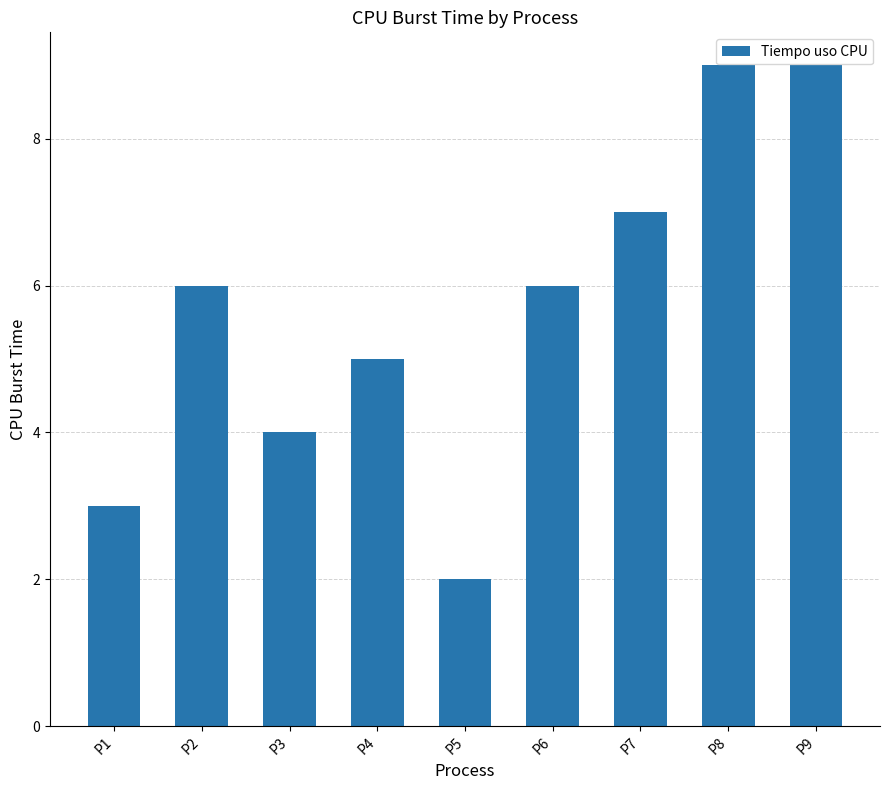

What is the change in value from P1 to P6?

+3